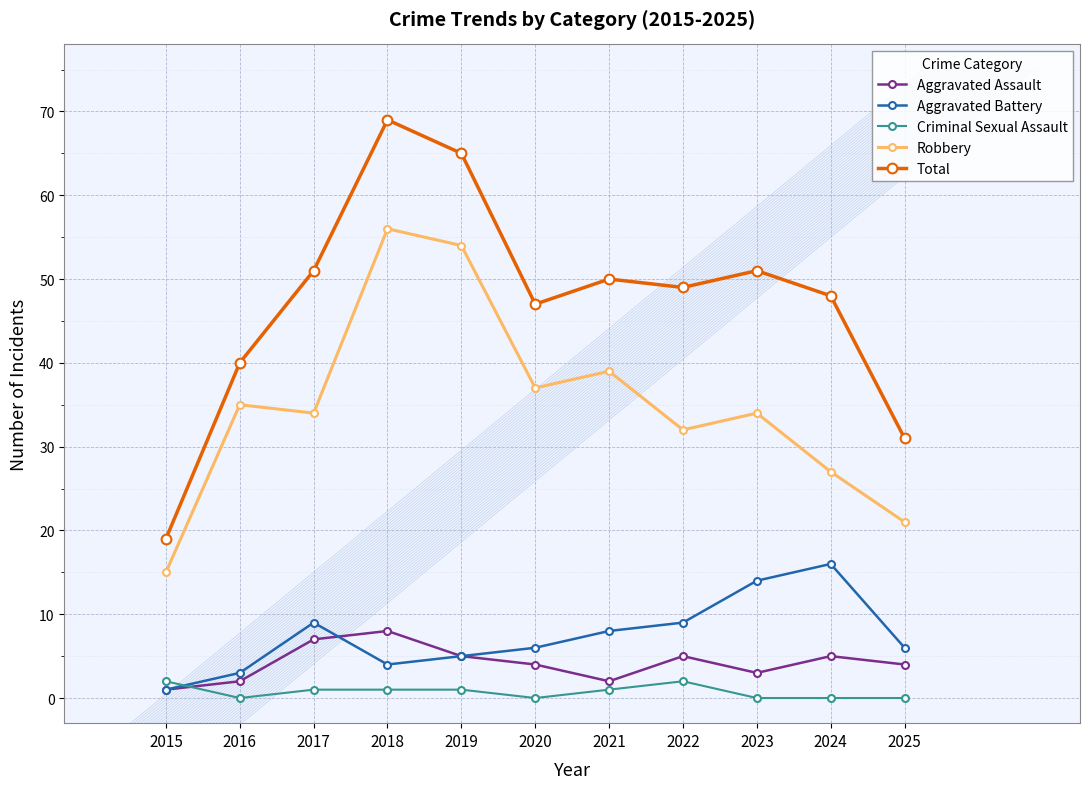

The value of Robbery at 2020 is 49. True or false?

False